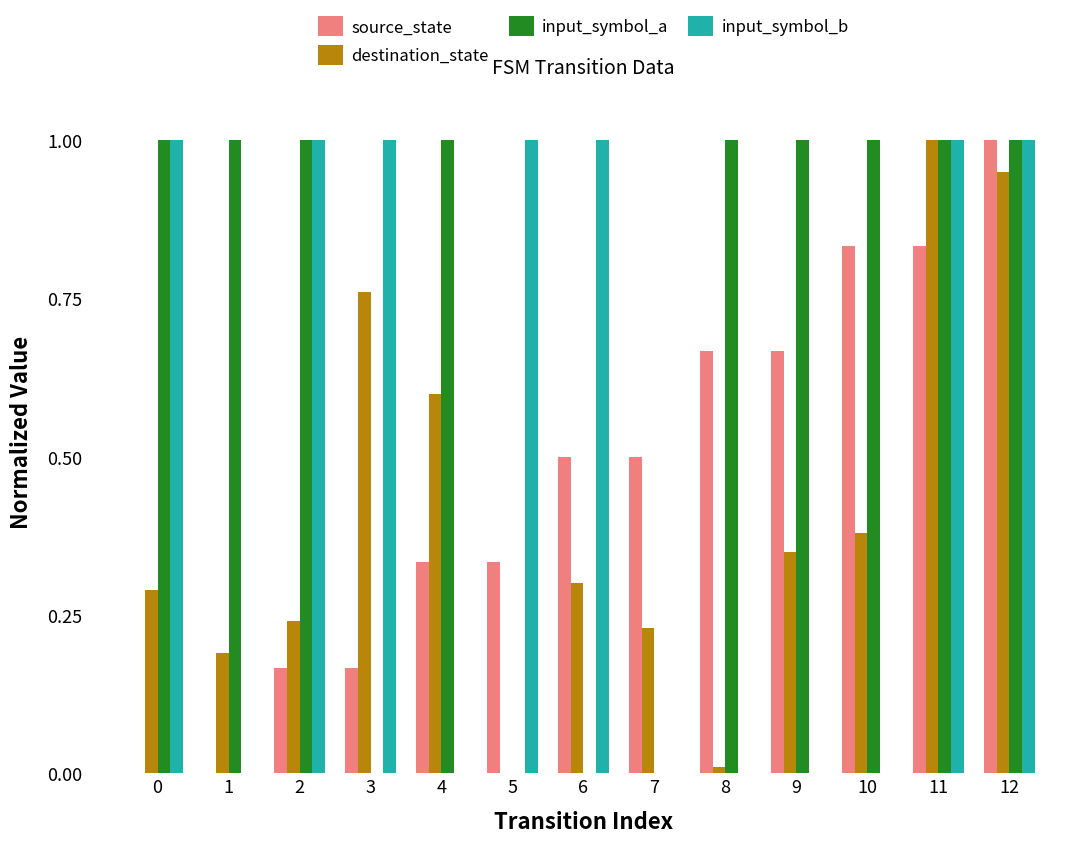

What are all the series names shown in the legend?

source_state, destination_state, input_symbol_a, input_symbol_b